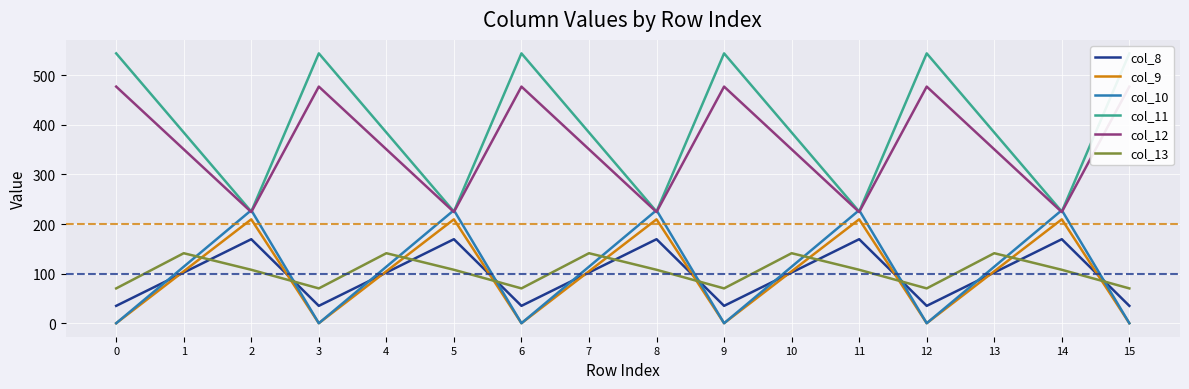

Where is col_13 nearest to the value 105?

2